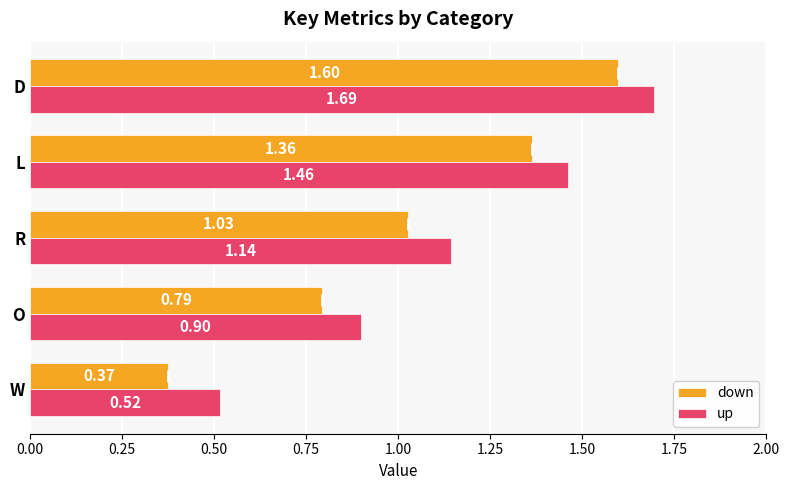

List the labels in order of up value, smallest first.

W, O, R, L, D